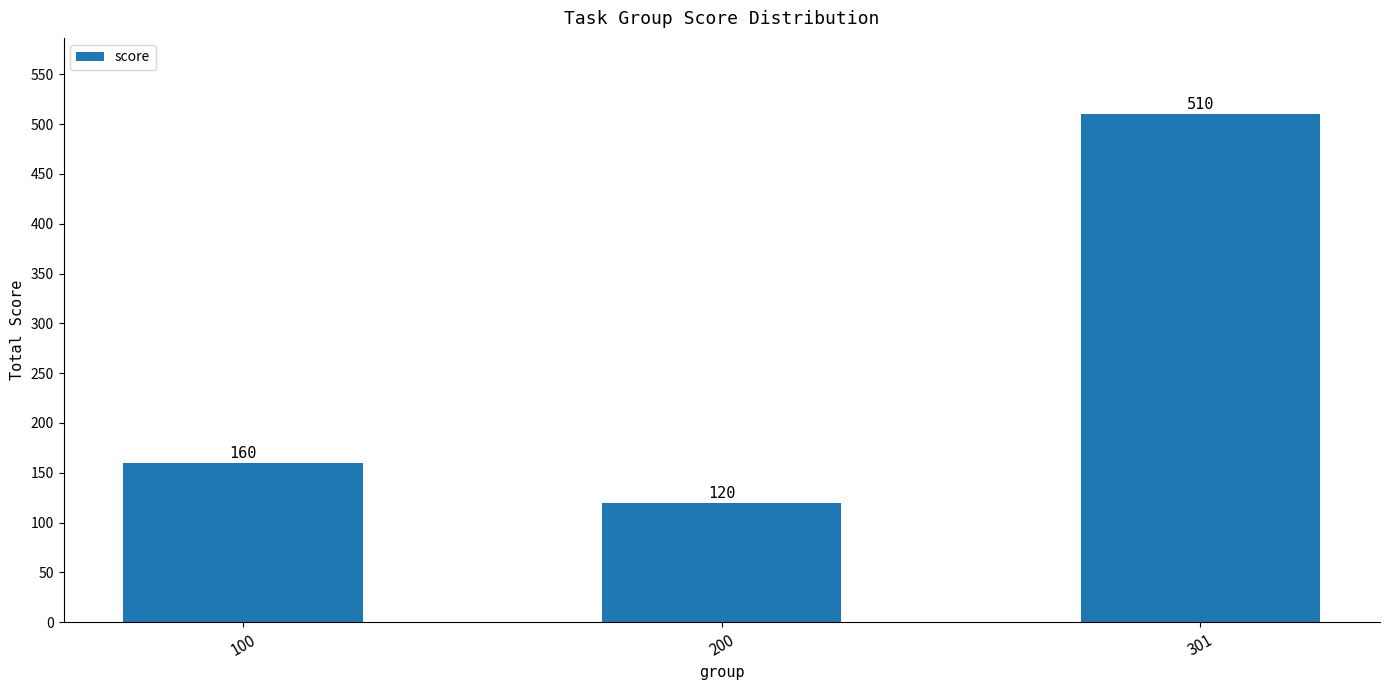

Which has a higher value, 100 or 200?

100